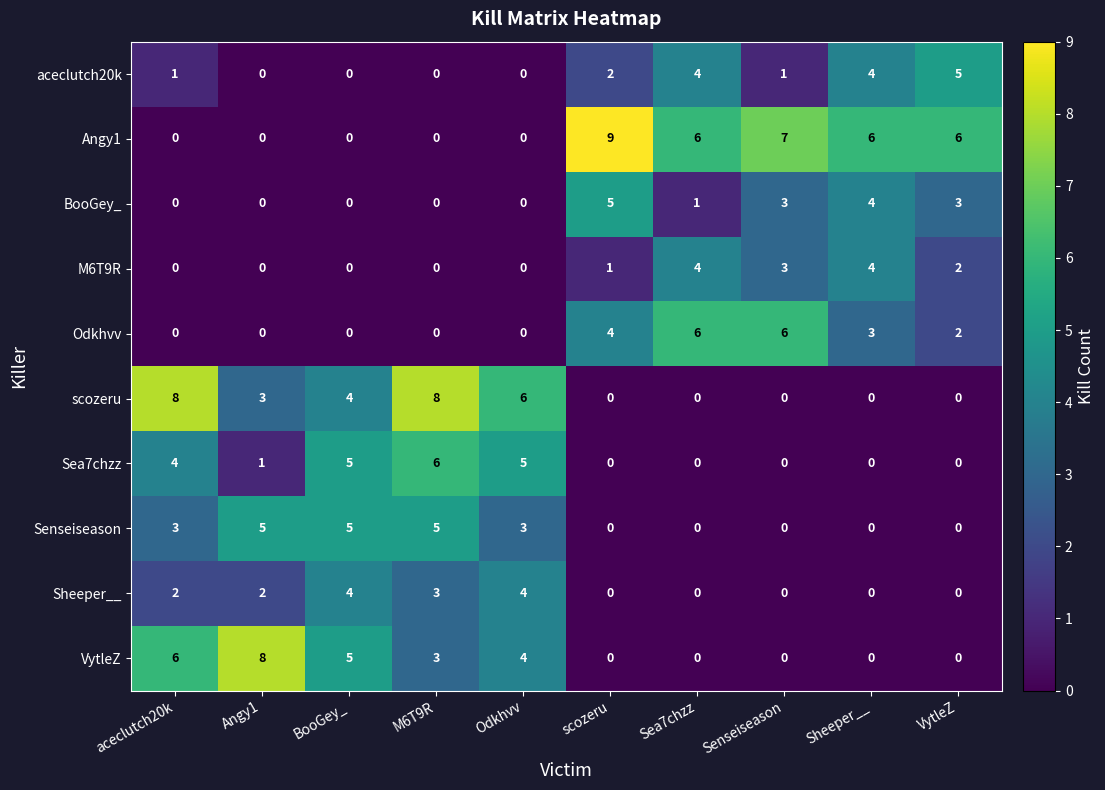

What is the total value across all series at M6T9R?

25